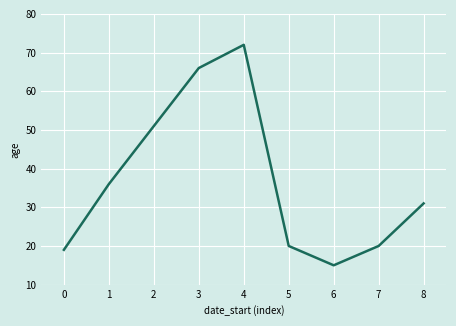

The chart shows a value of 15 at 6. True or false?

True